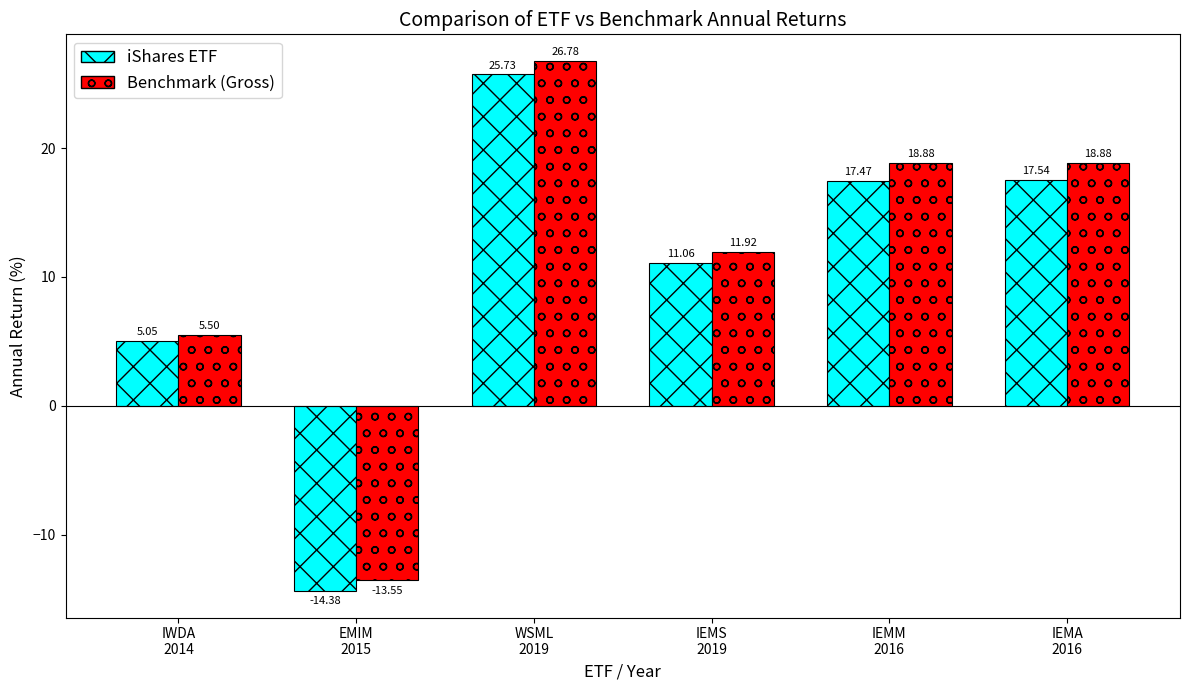

Which series has the widest spread of values?

Benchmark (Gross)